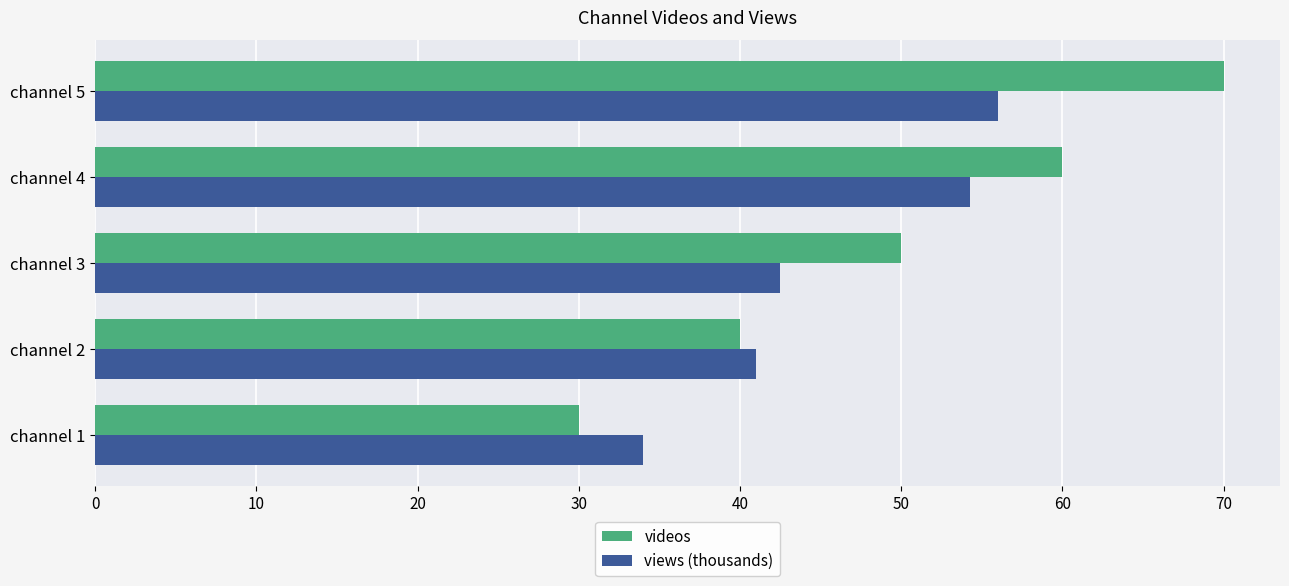

What value does the views (thousands) series have at channel 3?

42.5